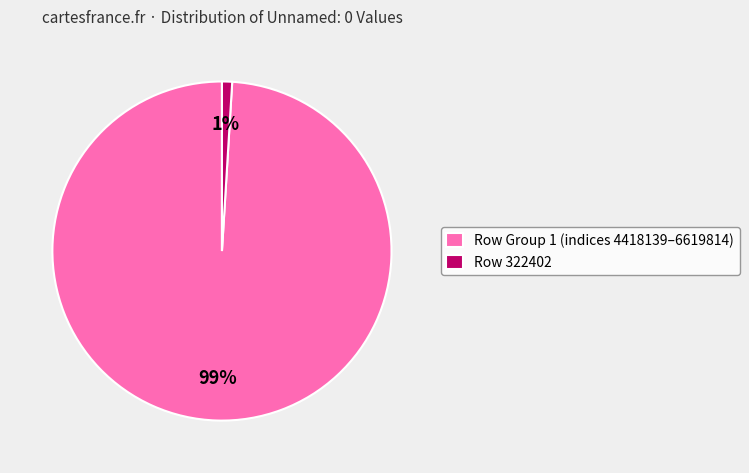

To the nearest percent, what is the difference between the largest and smallest slice percentages?

98%